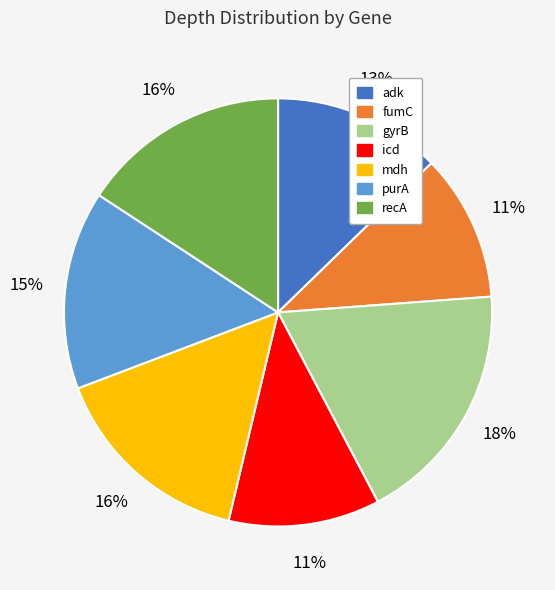

To the nearest percent, what portion does icd represent?

11%